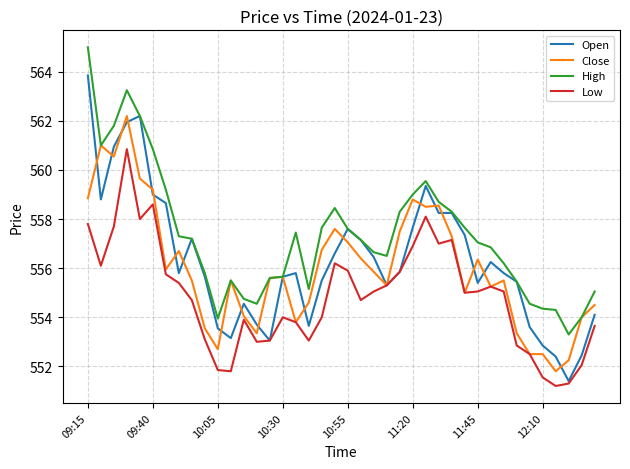

What is the minimum value for Low?

551.2